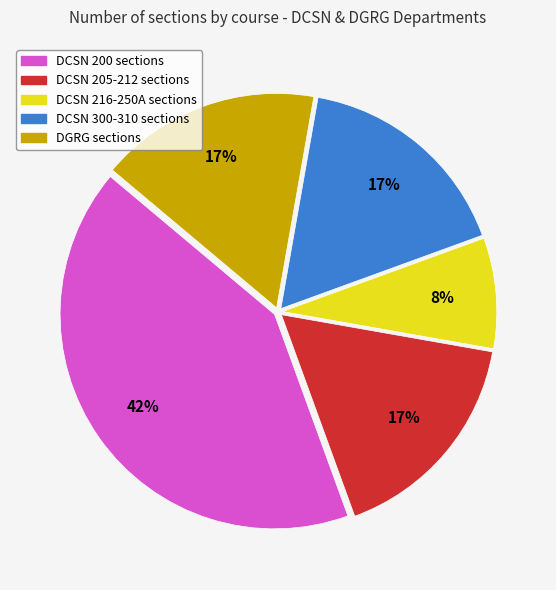

To the nearest percent, what is the average slice percentage?

20%